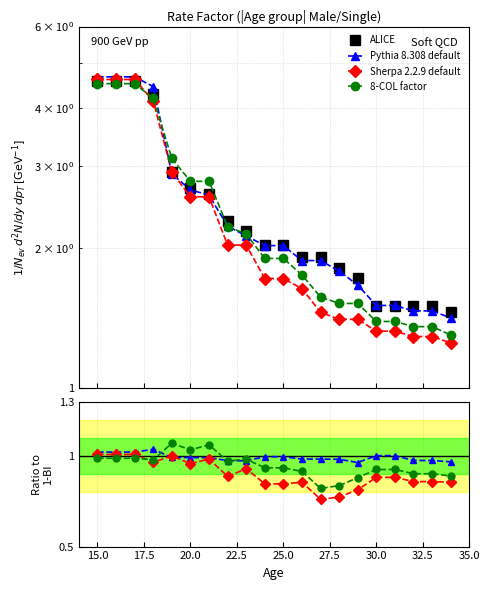

At how many categories does at least one series exceed 3?

5